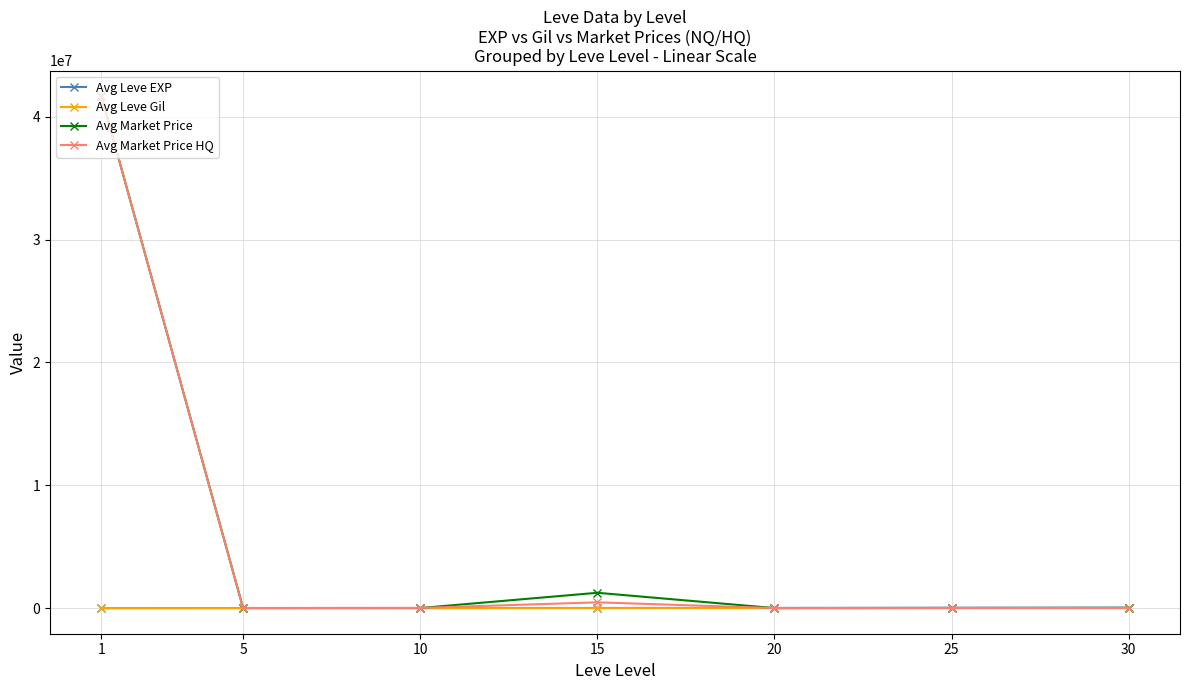

What is the highest value of the Avg Market Price HQ series?

41675875.6